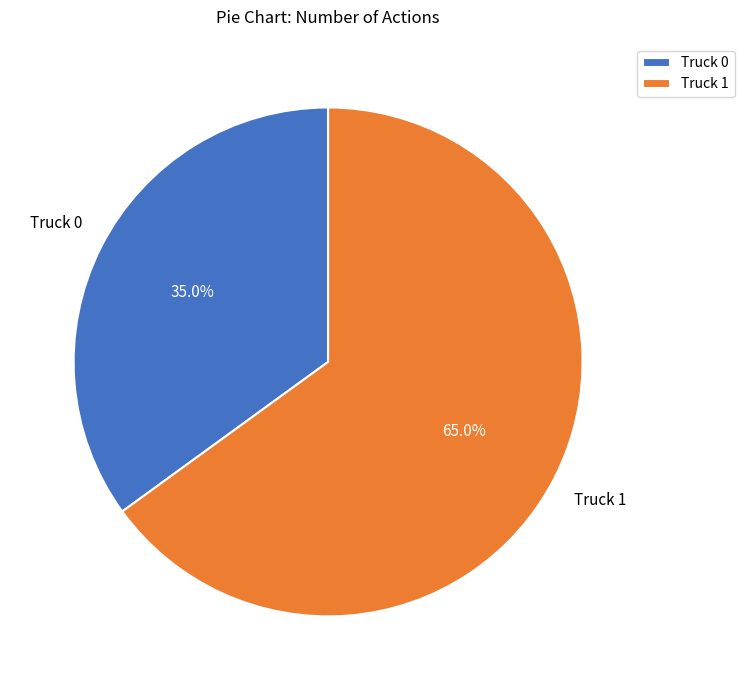

Which has a higher value, Truck 0 or Truck 1?

Truck 1